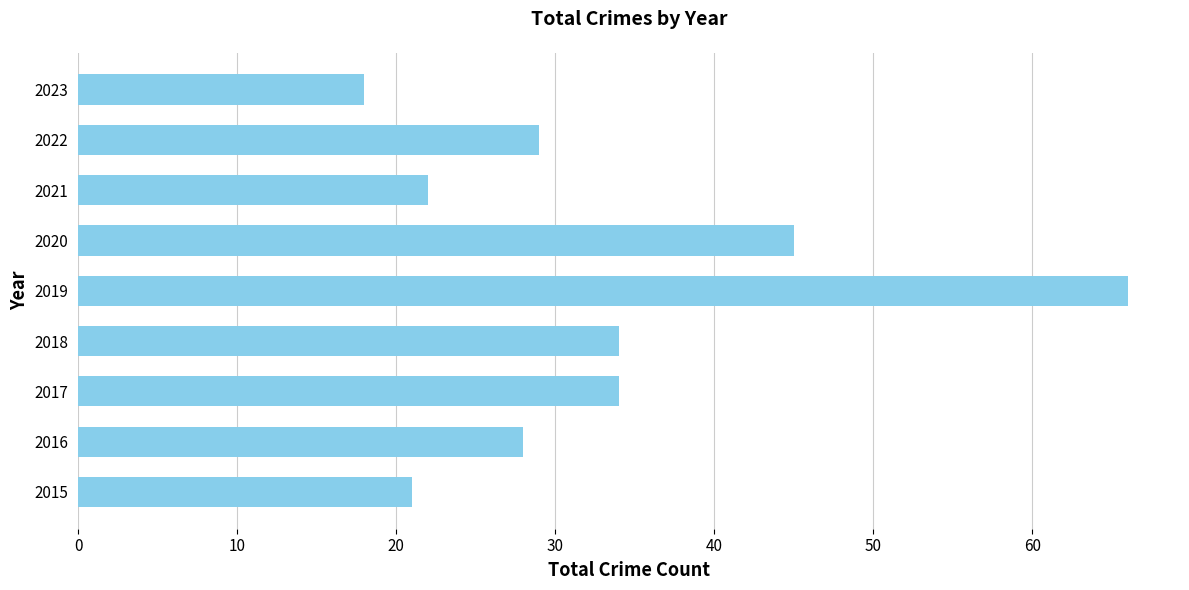

What is the smallest value displayed?

18